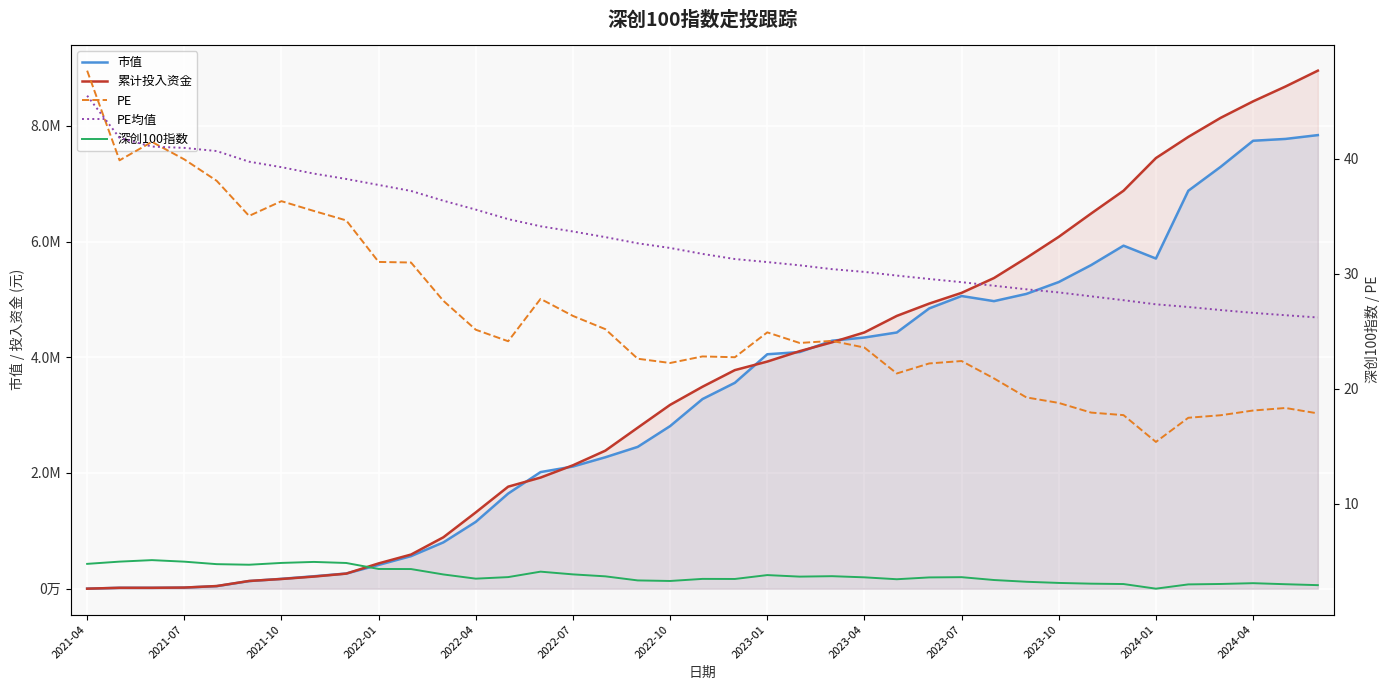

Read the 深创100指数 value at 2021-07.

5.0